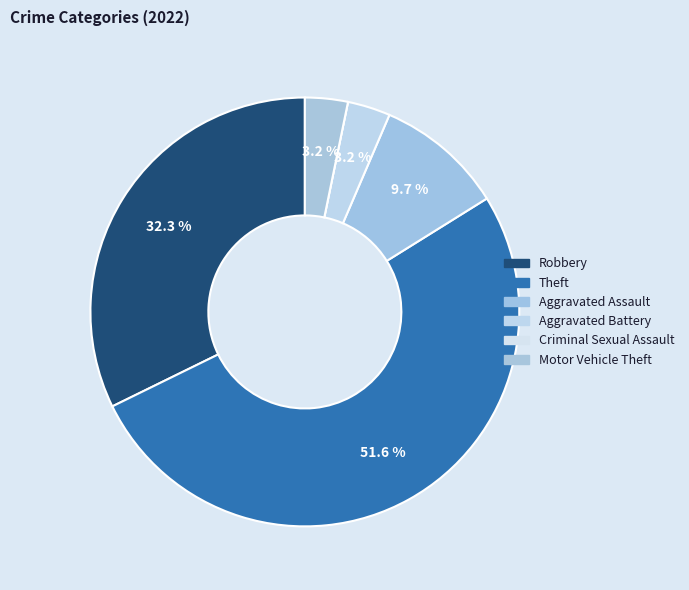

What is the smallest slice in the pie chart?

Criminal Sexual Assault